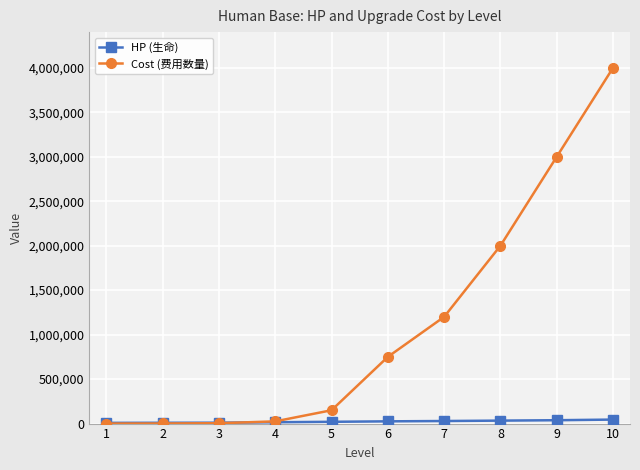

True or false: Cost (费用数量) has a value of 1200000 at 7.

True